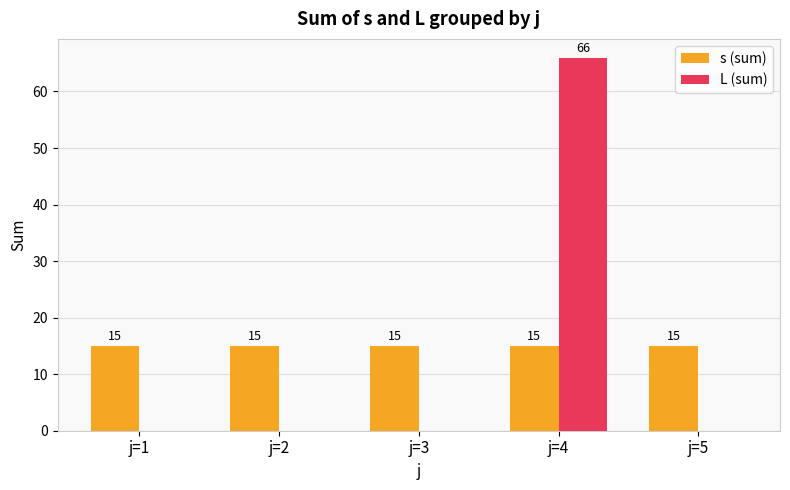

How many groups of bars are there?

5